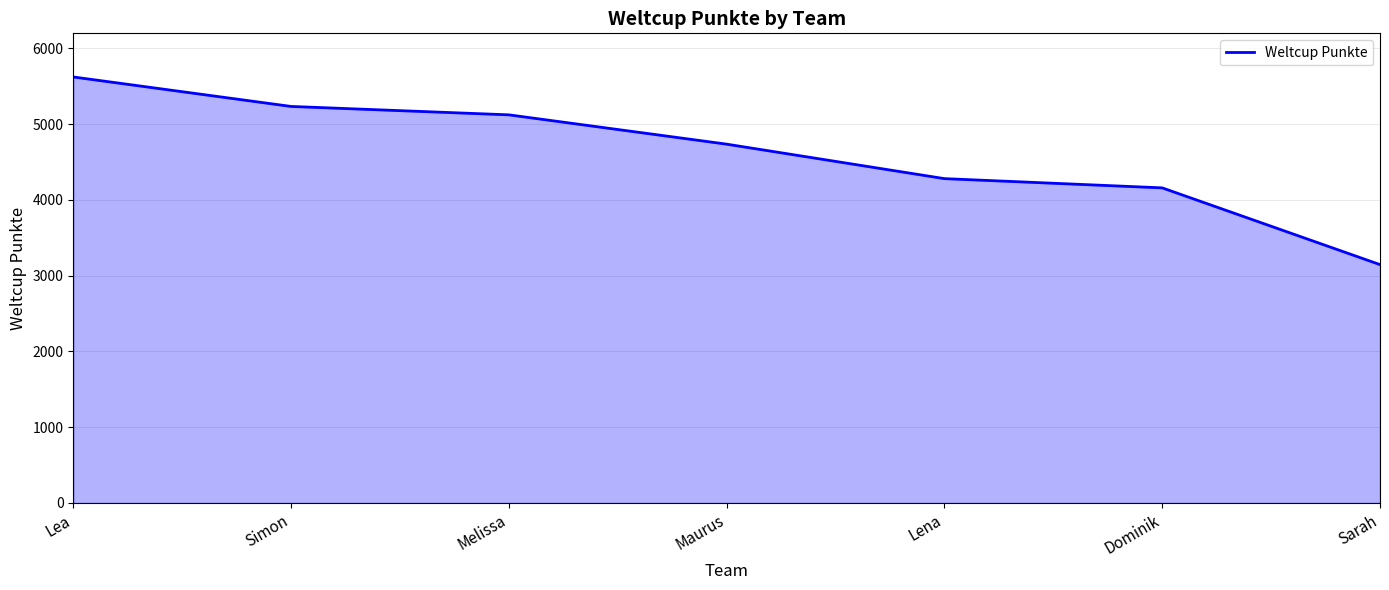

Which label corresponds to the smallest value in the chart?

Sarah